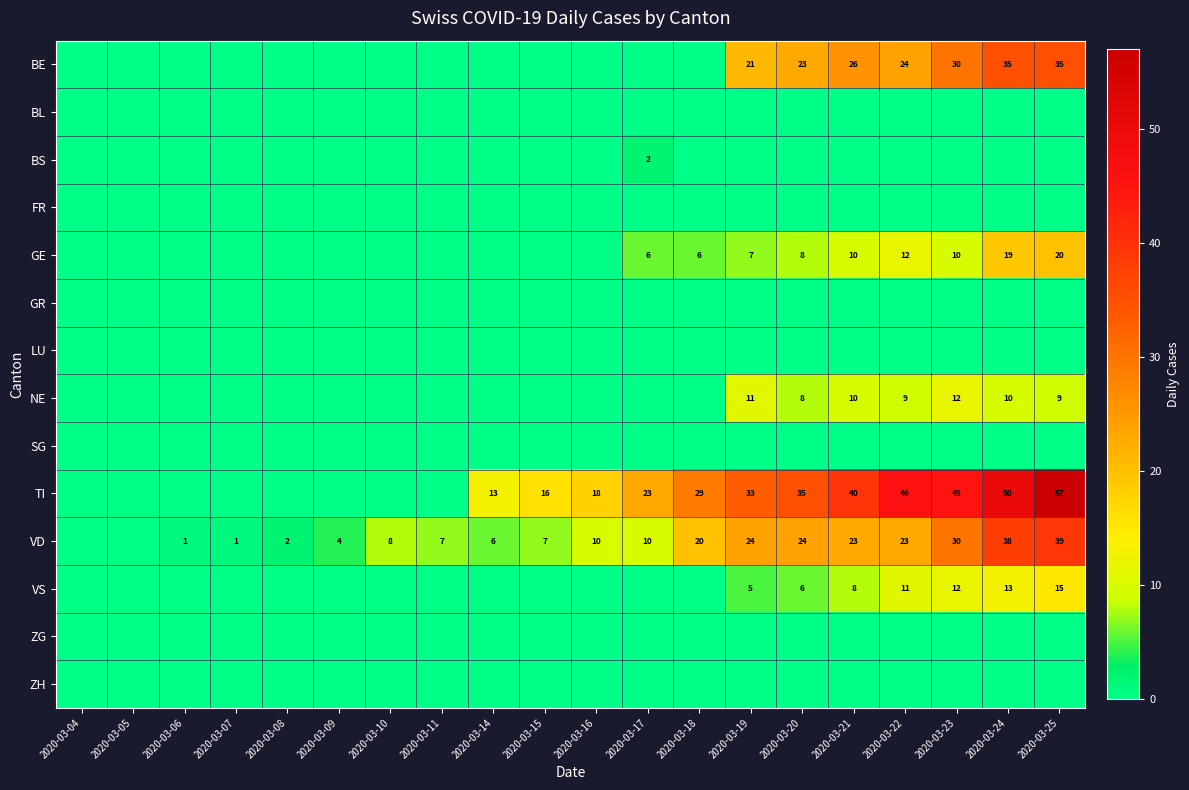

Count the number of data series in this chart.

14